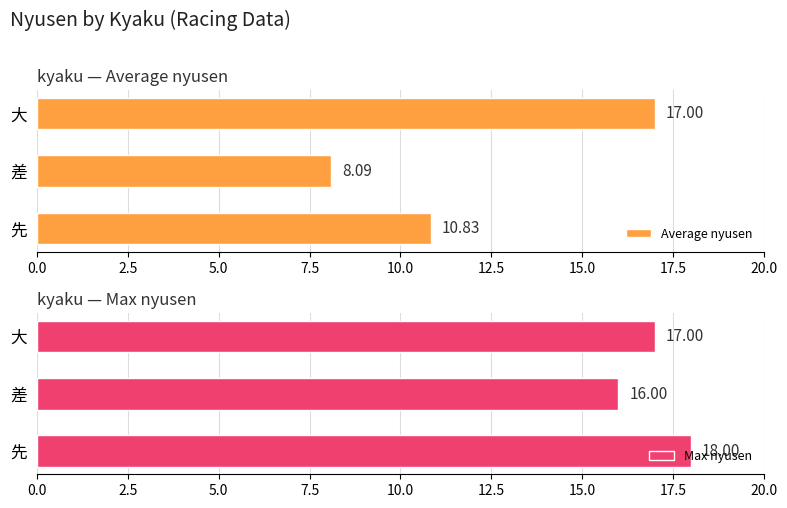

What is the difference between the maximum and minimum values in the Average nyusen series?

8.9